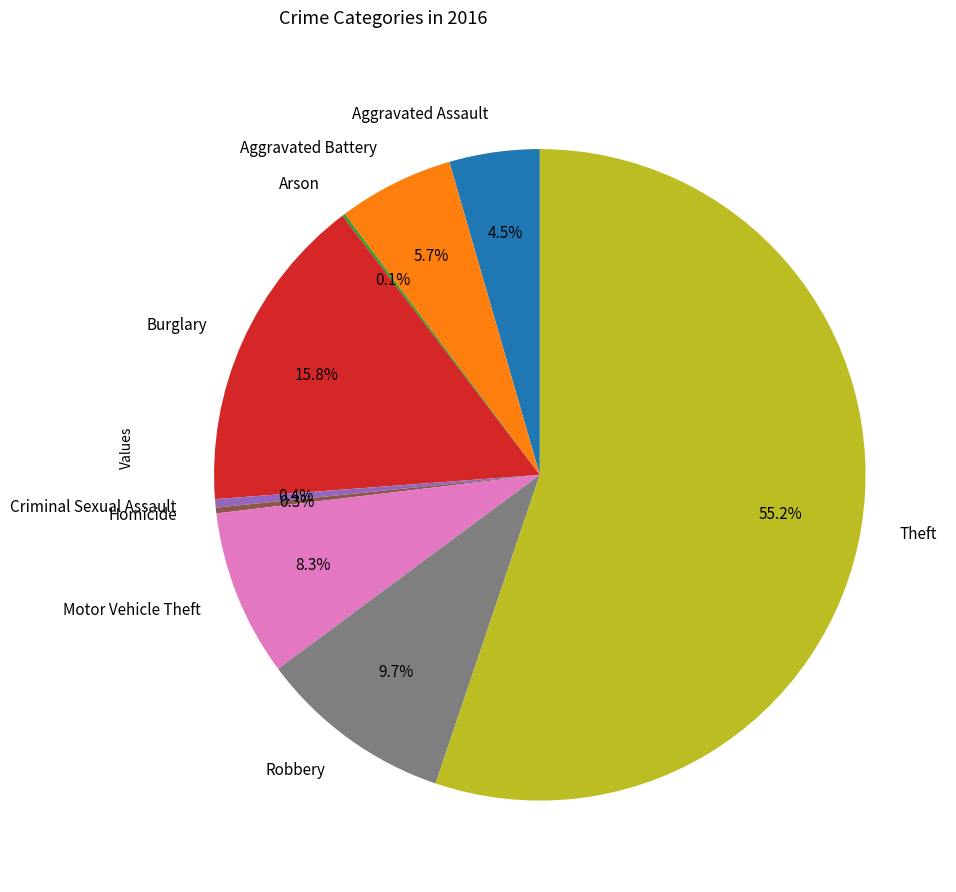

The Theft slice represents 55% of the pie. True or false?

True